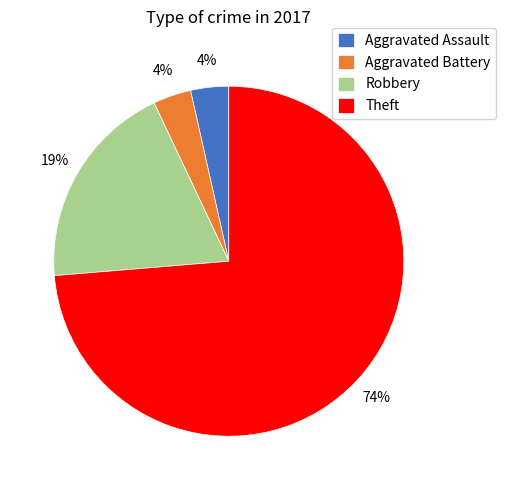

Combined, do Robbery and Aggravated Battery account for over 50%?

No